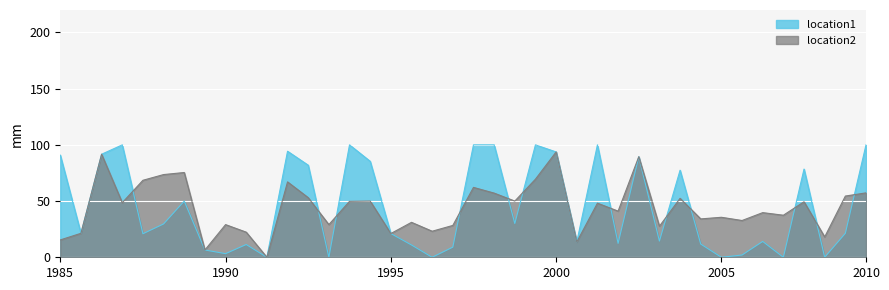

Which series has the widest spread of values?

location1